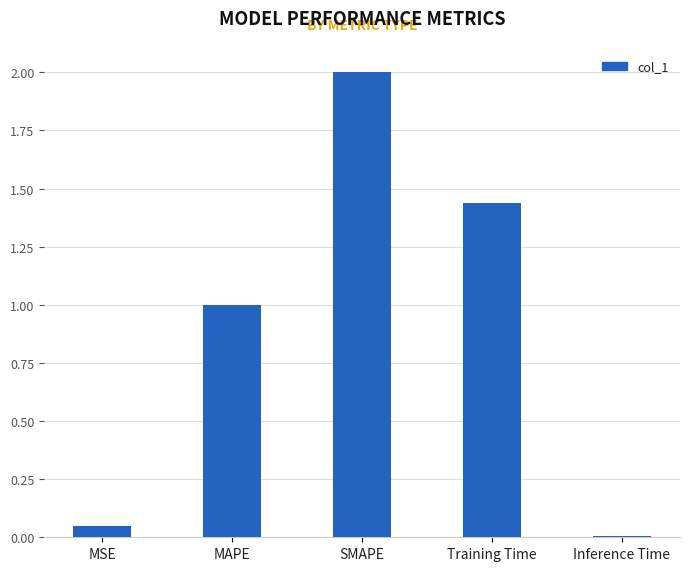

List the labels in order of value, smallest first.

Inference Time, MSE, MAPE, Training Time, SMAPE